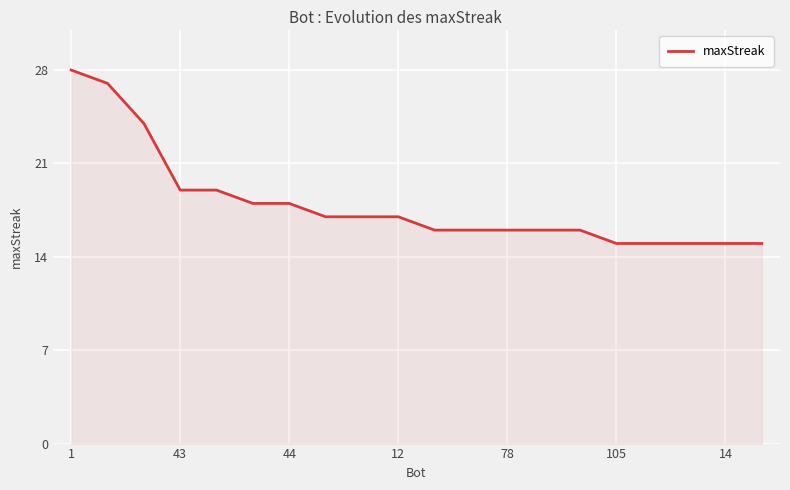

Reading right to left, what are all the values shown in this chart?

15	15	15	15	15	16	16	16	16	16	17	17	17	18	18	19	19	24	27	28